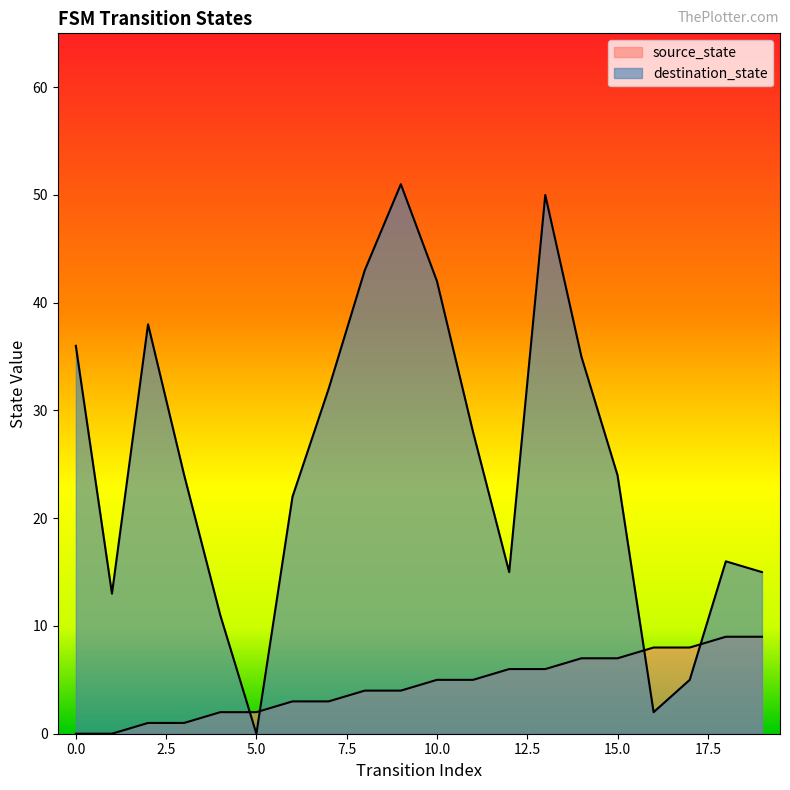

In destination_state, how many points are lower than both neighbors (excluding endpoints)?

4